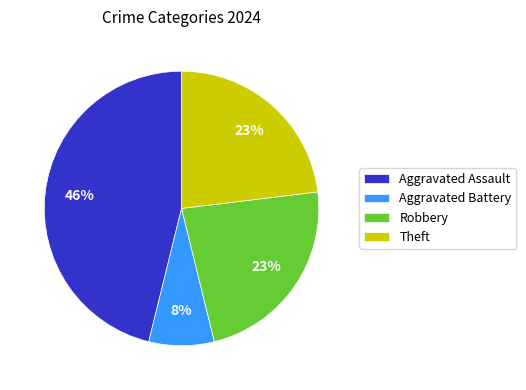

Combined, do Aggravated Battery and Theft account for over 50%?

No